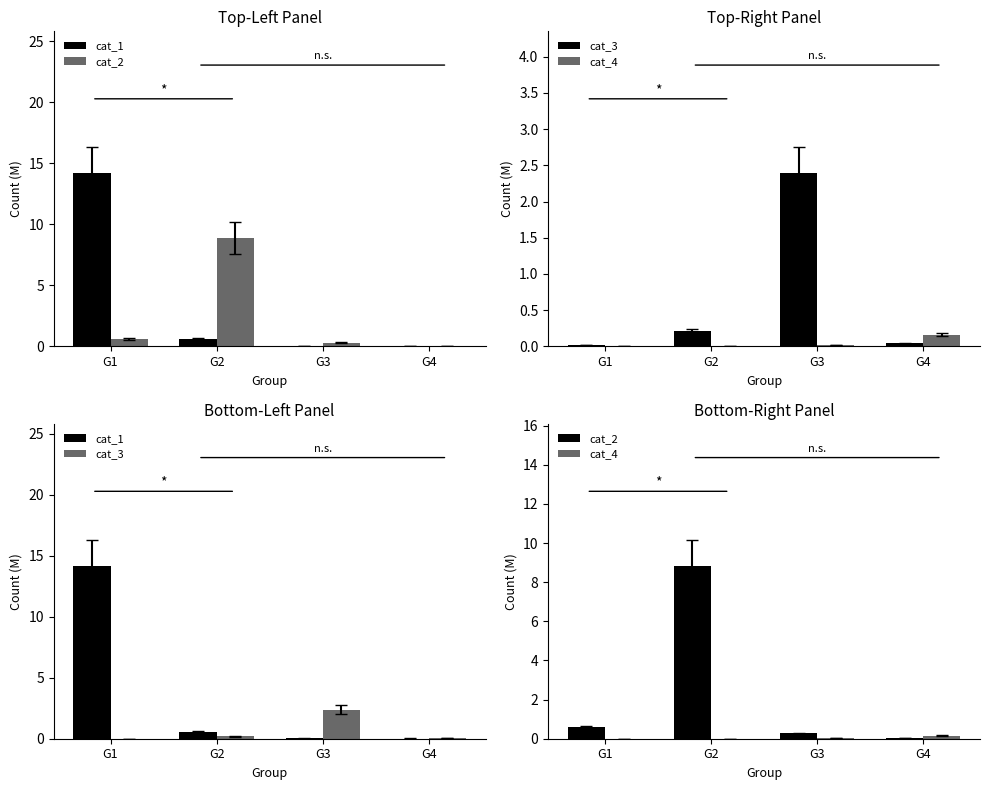

Between G2 and G3, which series saw the biggest shift?

cat_2